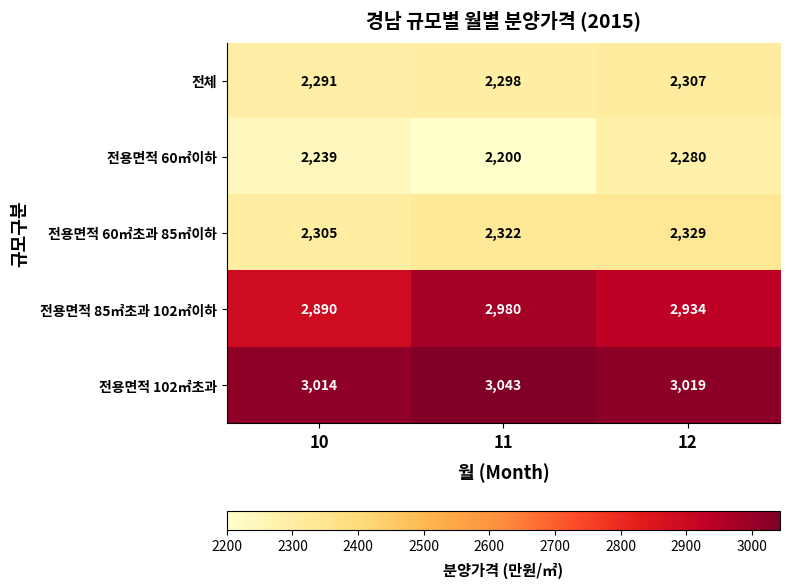

Reading left to right, transcribe all the data shown in this chart.

전체: 10=2291	11=2298	12=2307
전용면적 60㎡이하: 10=2239	11=2200	12=2280
전용면적 60㎡초과 85㎡이하: 10=2305	11=2322	12=2329
전용면적 85㎡초과 102㎡이하: 10=2890	11=2980	12=2934
전용면적 102㎡초과: 10=3014	11=3043	12=3019